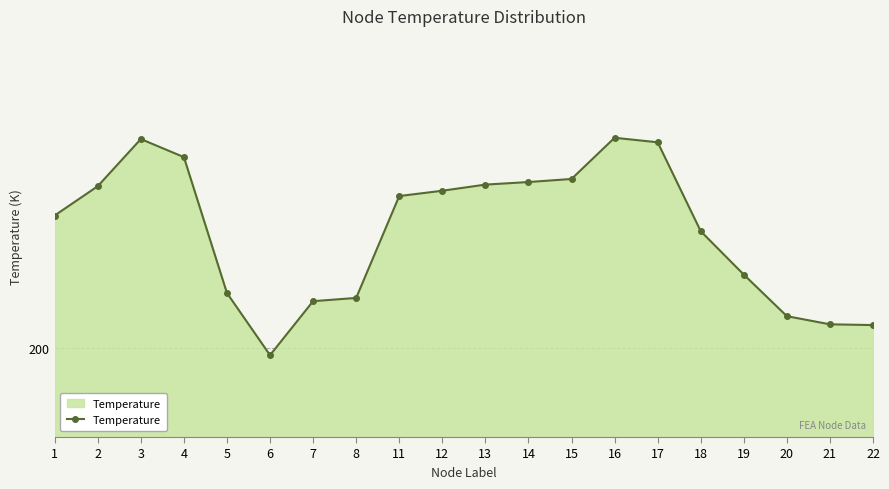

What is the value of the 18th point from the left?

203.6